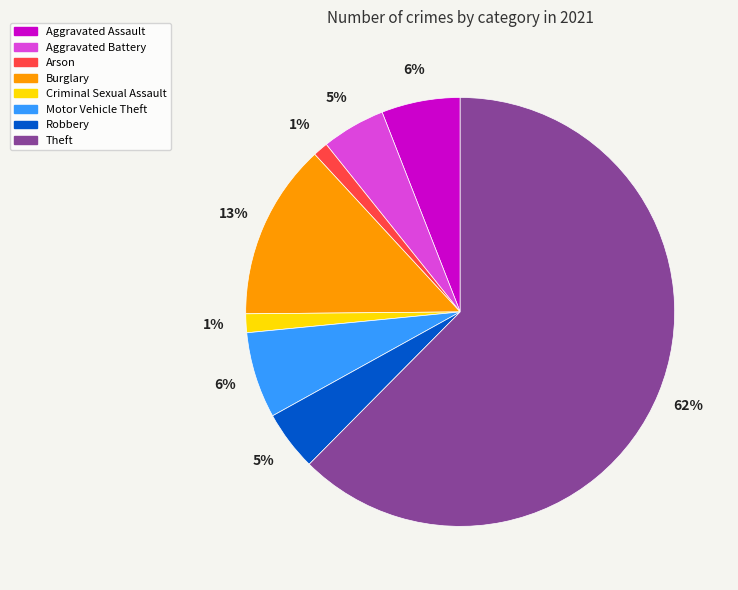

To the nearest percent, what portion does Robbery represent?

5%